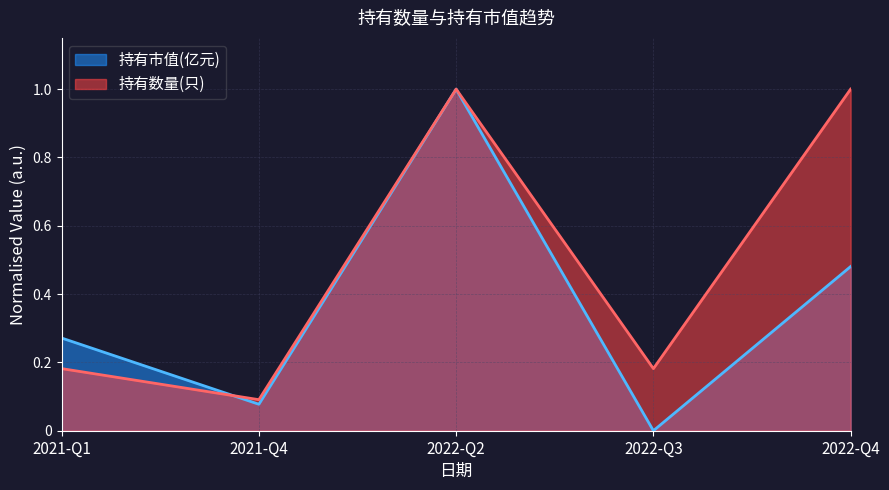

Between 2022-Q2 and 2022-Q3, which series saw the biggest shift?

持有市值(亿元)